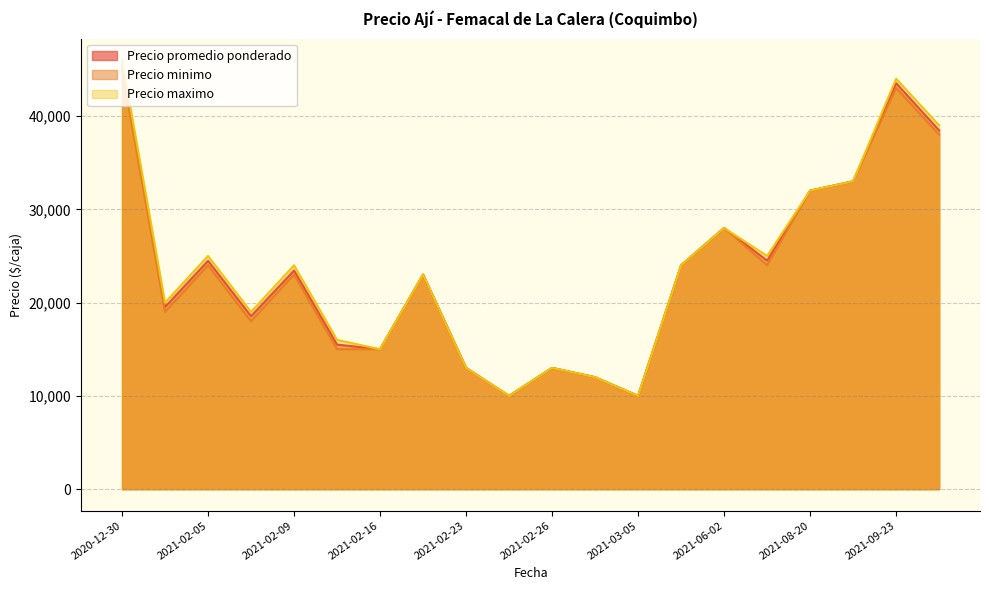

Which has a higher value, 2020-12-30 or 2021-08-20?

2020-12-30